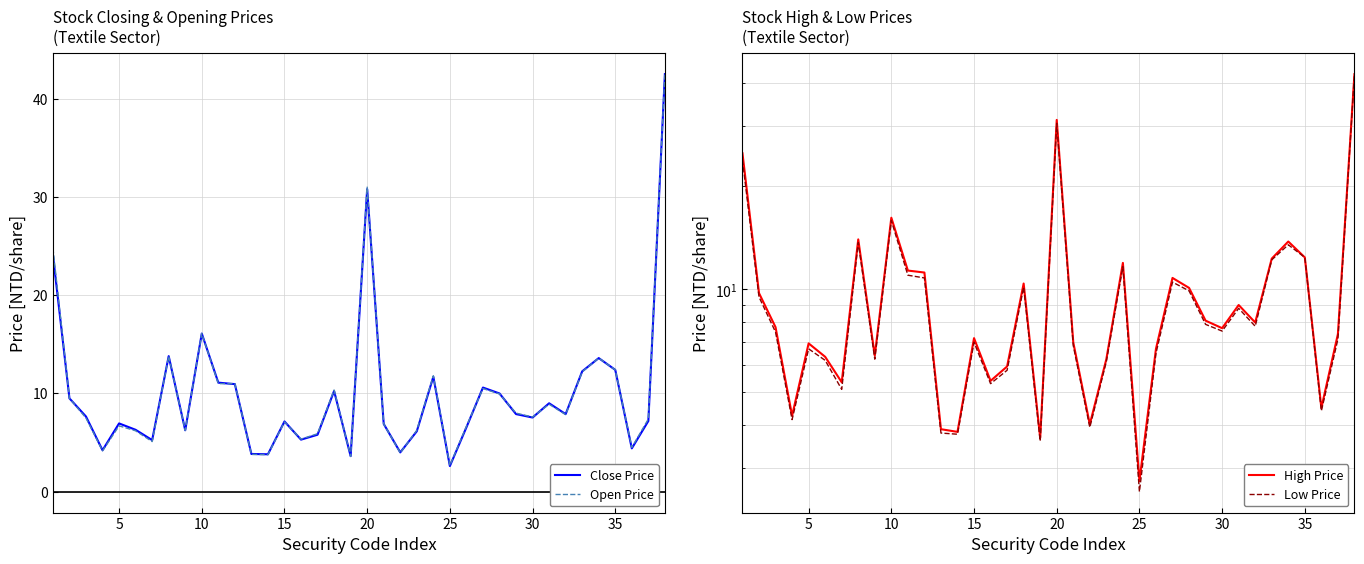

The value of Close Price at 20 is 4.6. True or false?

False